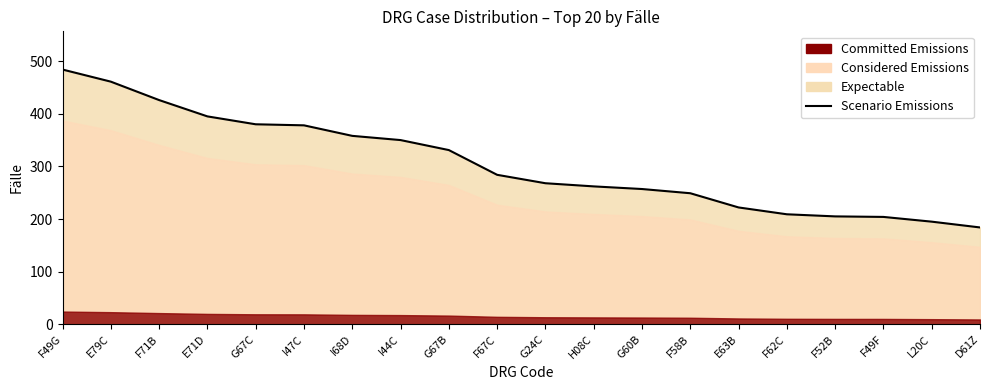

What is the change in value from F49G to F62C?

-275